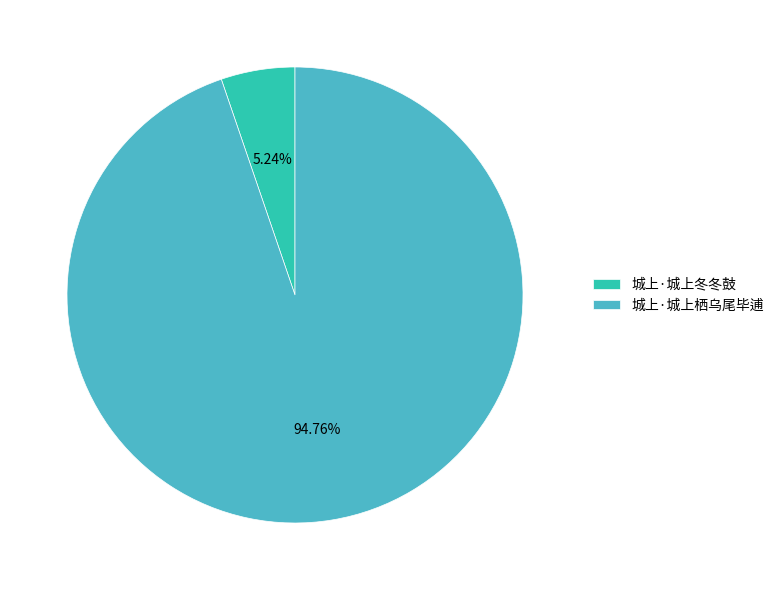

To the nearest percent, what is the difference between the largest and smallest slice percentages?

90%